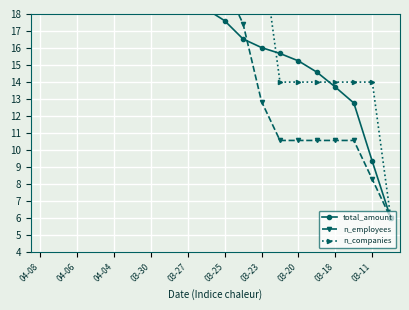

Reading right to left, extract all data points from this chart.

total_amount: 6.0	9.3	12.8	13.7	14.6	15.2	15.7	16.0	16.5	17.6	18.3	19.1	19.2	20.8	21.5	21.6	21.6	21.6	21.8	22.0
n_employees: 6.0	8.3	10.6	10.6	10.6	10.6	10.6	12.9	17.4	19.7	19.7	19.7	22.0	22.0	22.0	22.0	22.0	22.0	22.0	22.0
n_companies: 6.0	14.0	14.0	14.0	14.0	14.0	14.0	22.0	22.0	22.0	22.0	22.0	22.0	22.0	22.0	22.0	22.0	22.0	22.0	22.0